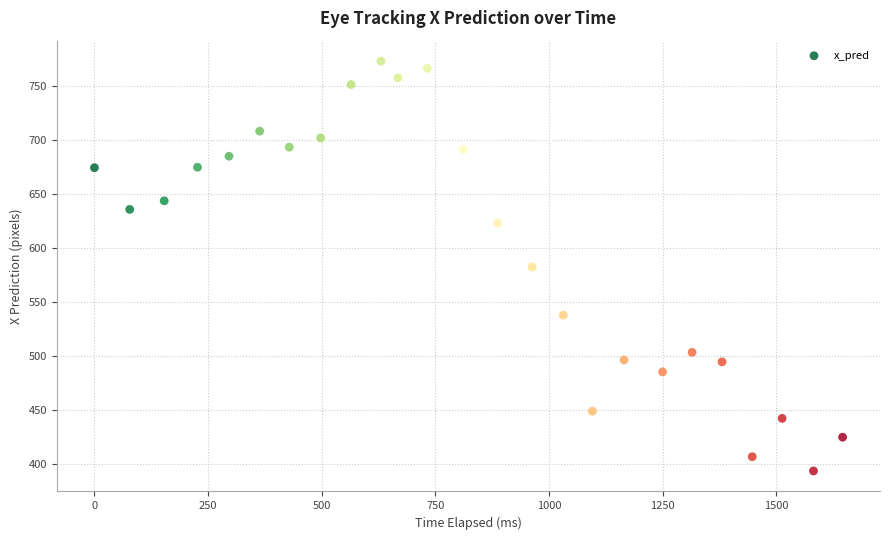

What is the range of Y values (max minus min)?

379.0